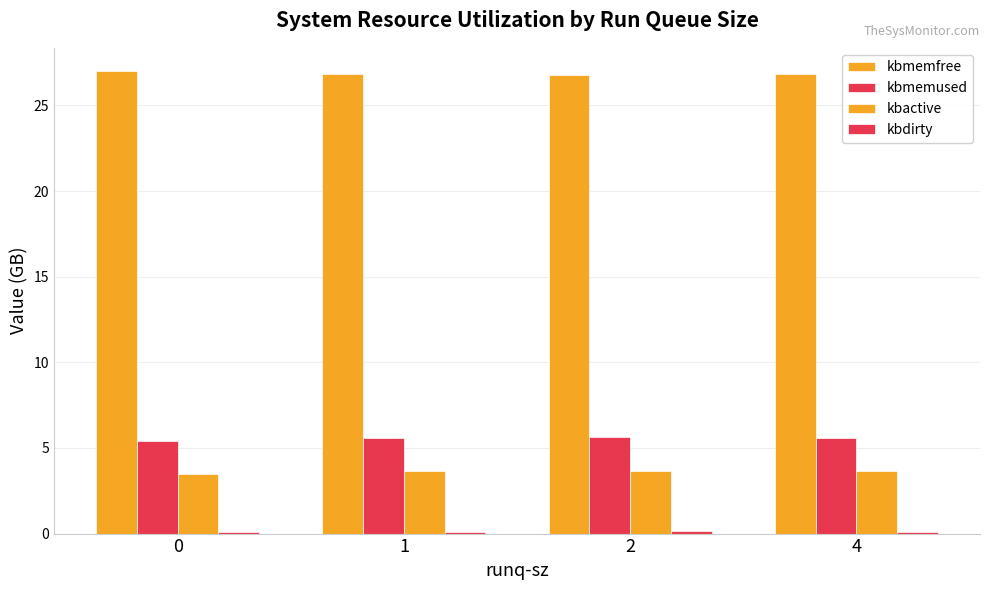

Does the chart contain stacked bars?

No